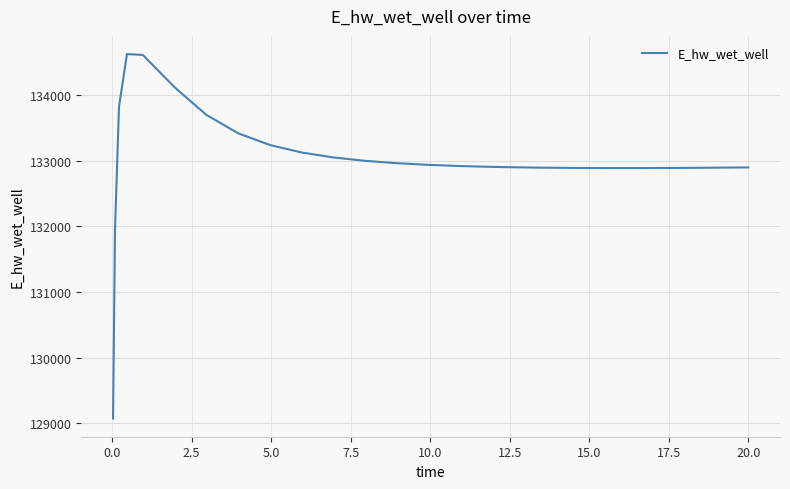

What is the greatest value displayed?

134628.2